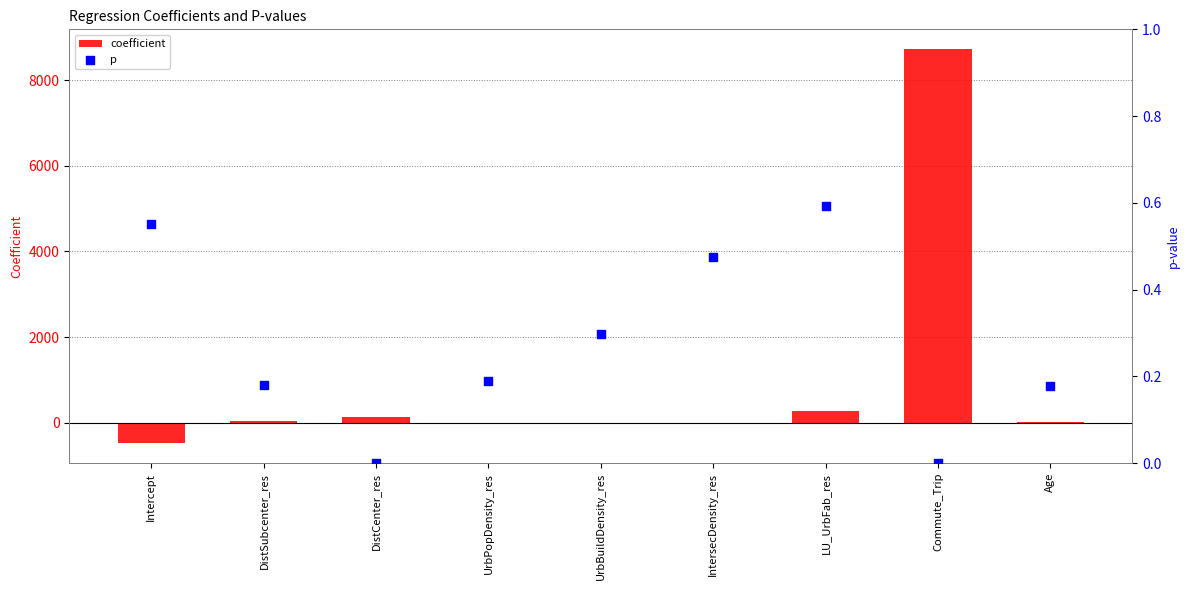

Which series has the widest spread of Y values?

coefficient